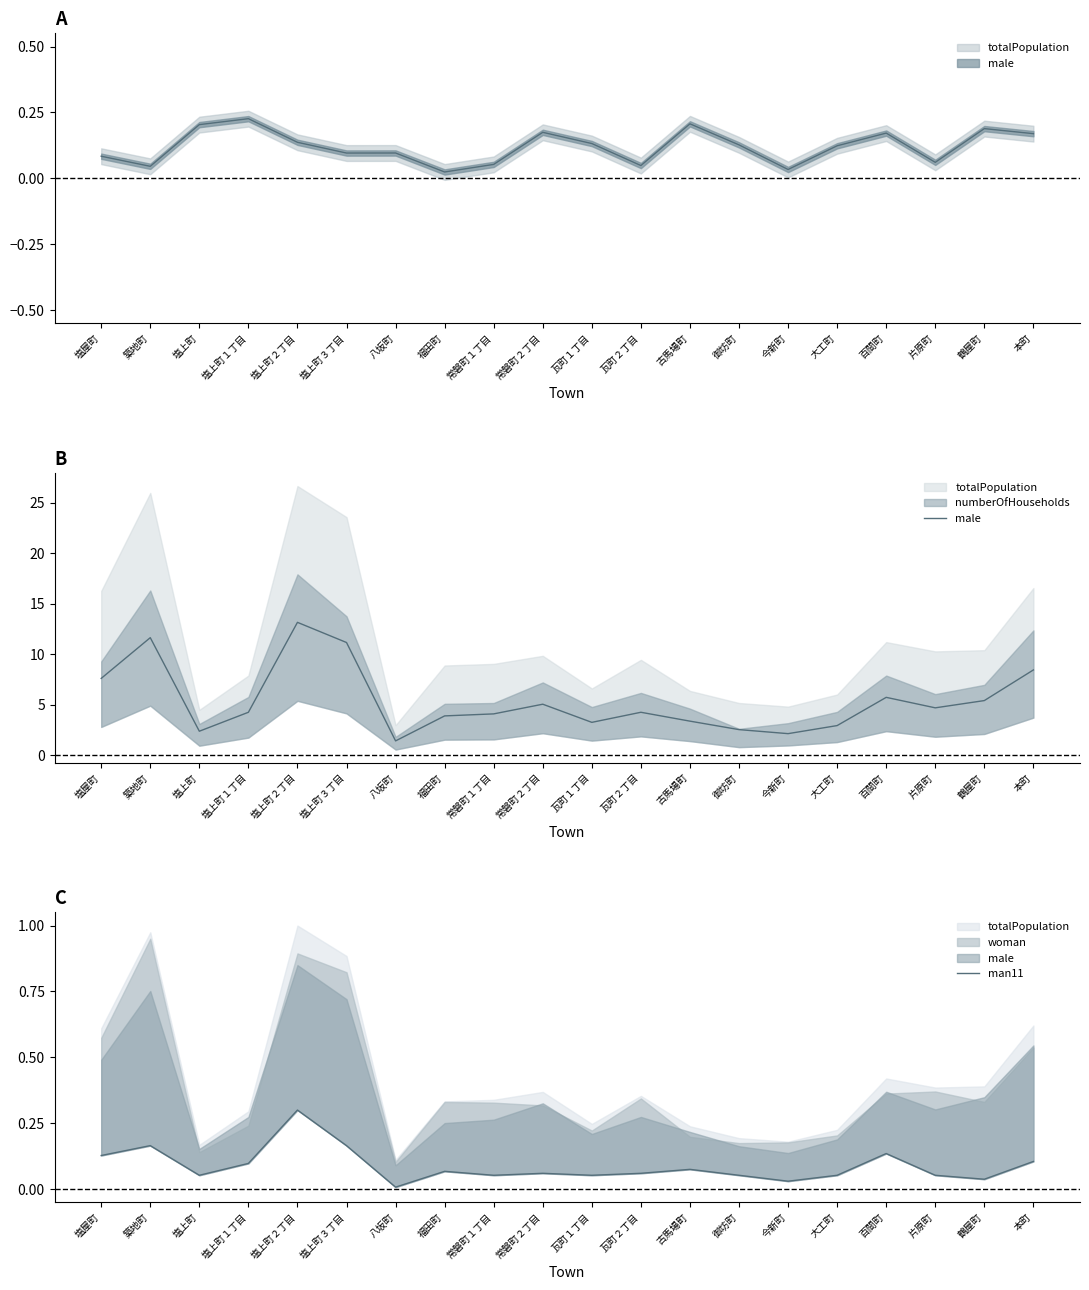

Reading left to right, what are all the values shown in this chart?

male: 塩屋町=7.6	築地町=11.6	塩上町=2.4	塩上町１丁目=4.2	塩上町２丁目=13.2	塩上町３丁目=11.2	八坂町=1.4	福田町=3.9	常磐町１丁目=4.1	常磐町２丁目=5.0	瓦町１丁目=3.2	瓦町２丁目=4.2	古馬場町=3.4	御坊町=2.5	今新町=2.1	大工町=2.9	百間町=5.7	片原町=4.7	鶴屋町=5.4	本町=8.4
man11: 塩屋町=0.1	築地町=0.2	塩上町=0.1	塩上町１丁目=0.1	塩上町２丁目=0.3	塩上町３丁目=0.2	八坂町=0.0	福田町=0.1	常磐町１丁目=0.1	常磐町２丁目=0.1	瓦町１丁目=0.1	瓦町２丁目=0.1	古馬場町=0.1	御坊町=0.1	今新町=0.0	大工町=0.1	百間町=0.1	片原町=0.1	鶴屋町=0.0	本町=0.1